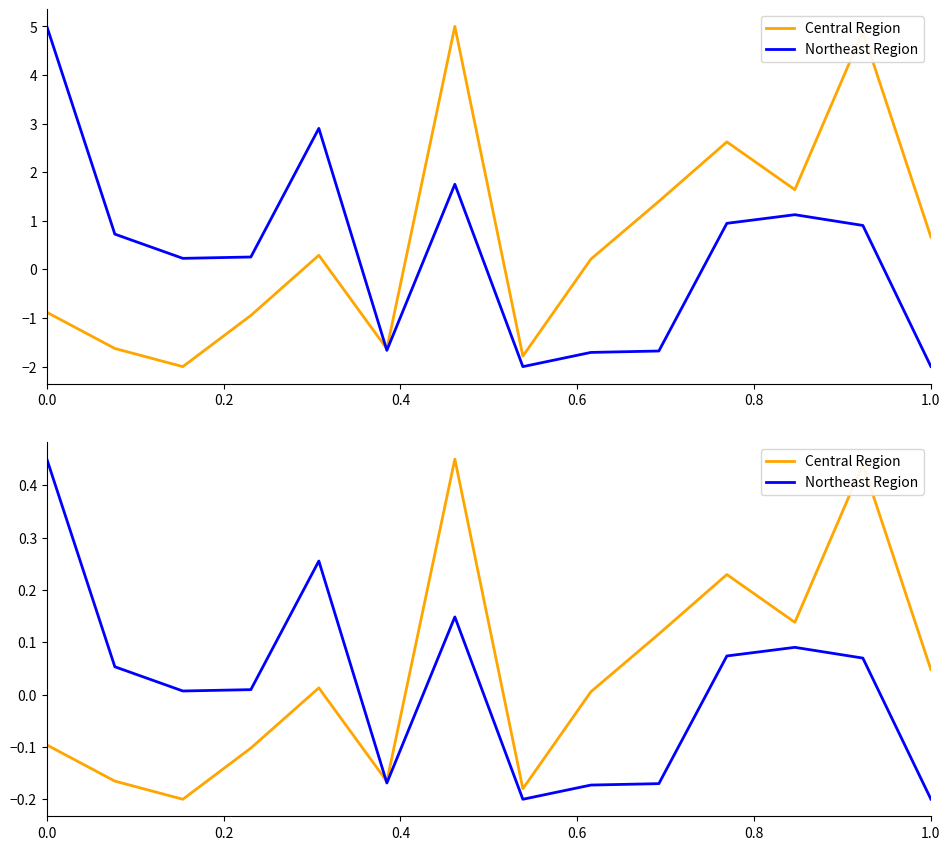

True or false: Northeast Region has a value of 0.0 at 0.4.

False